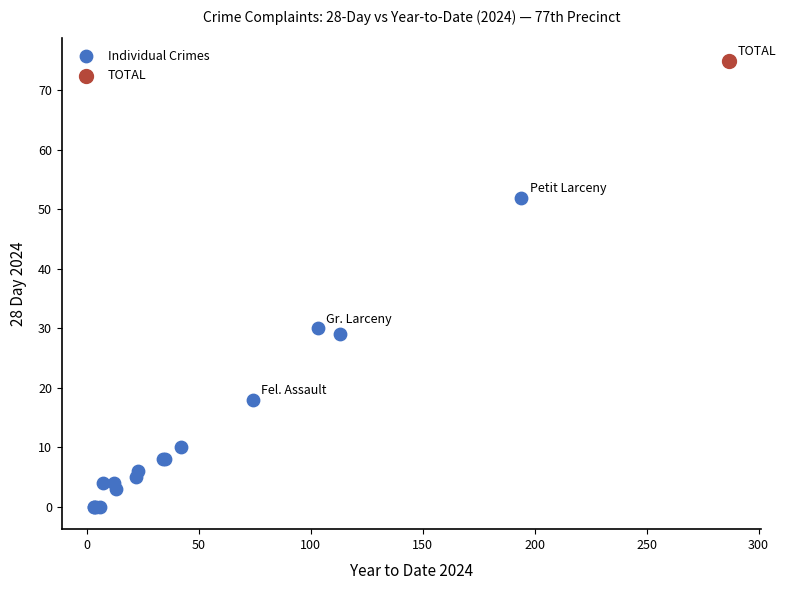

What are all the series names shown in the legend?

Individual Crimes, TOTAL